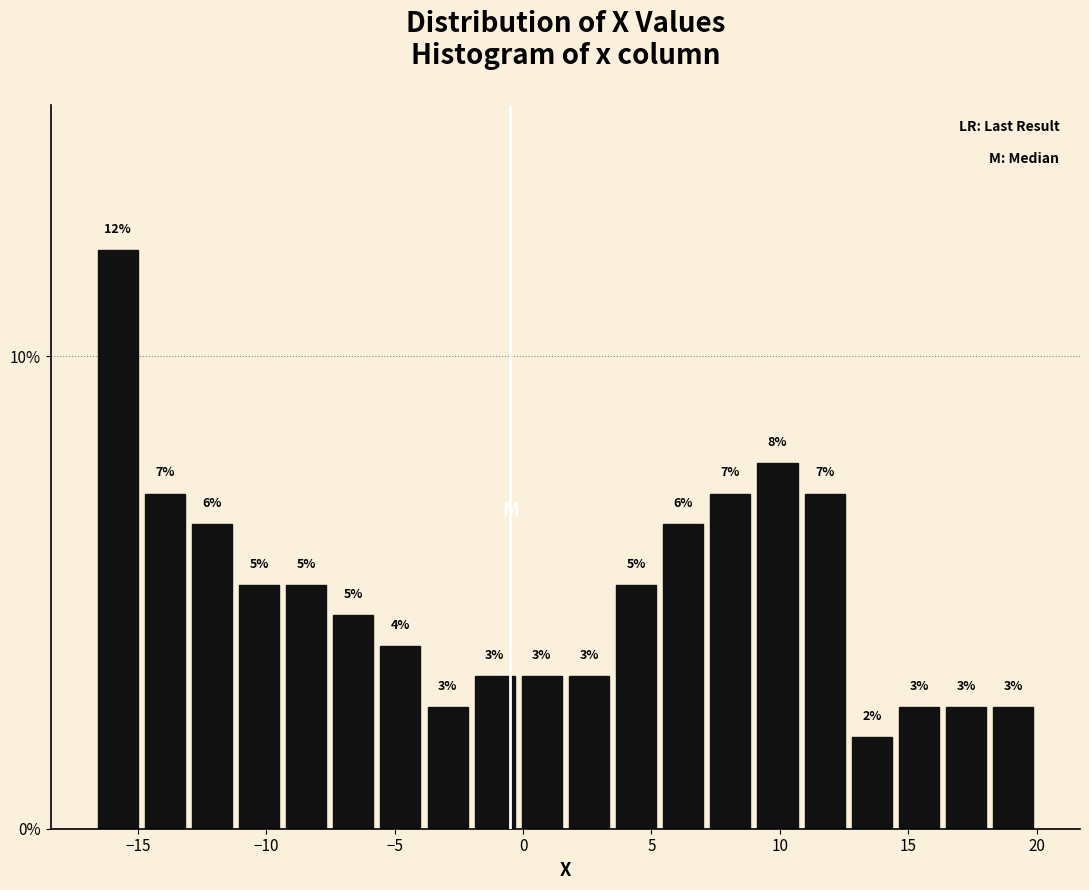

Read against the x-axis, roughly where is the centre of the tallest bar?

-16.0